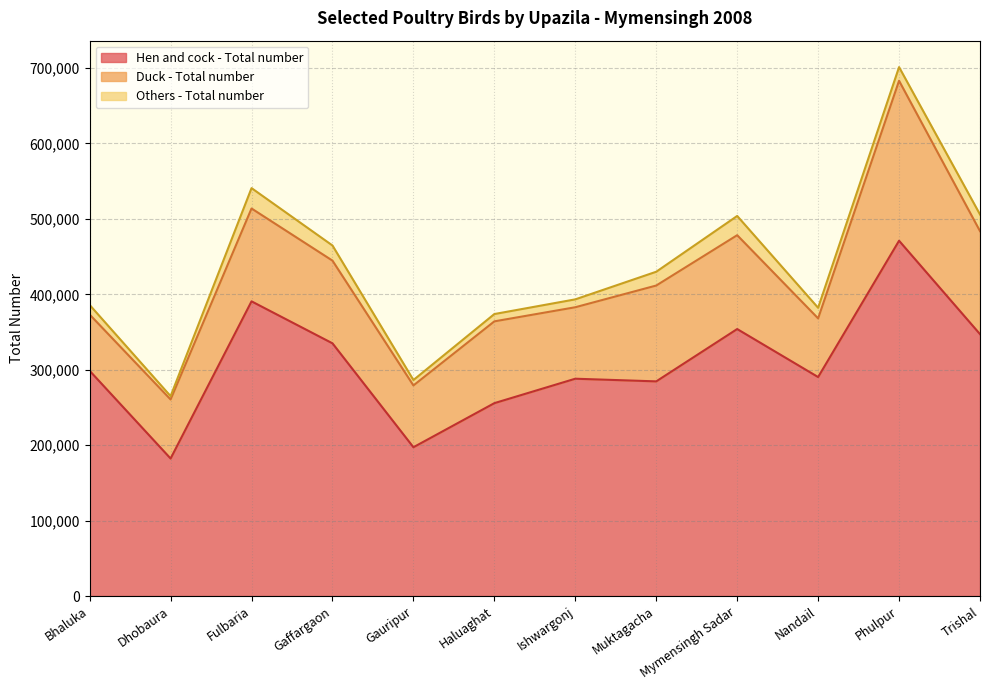

How many data points in Others - Total number are above 18091?

5